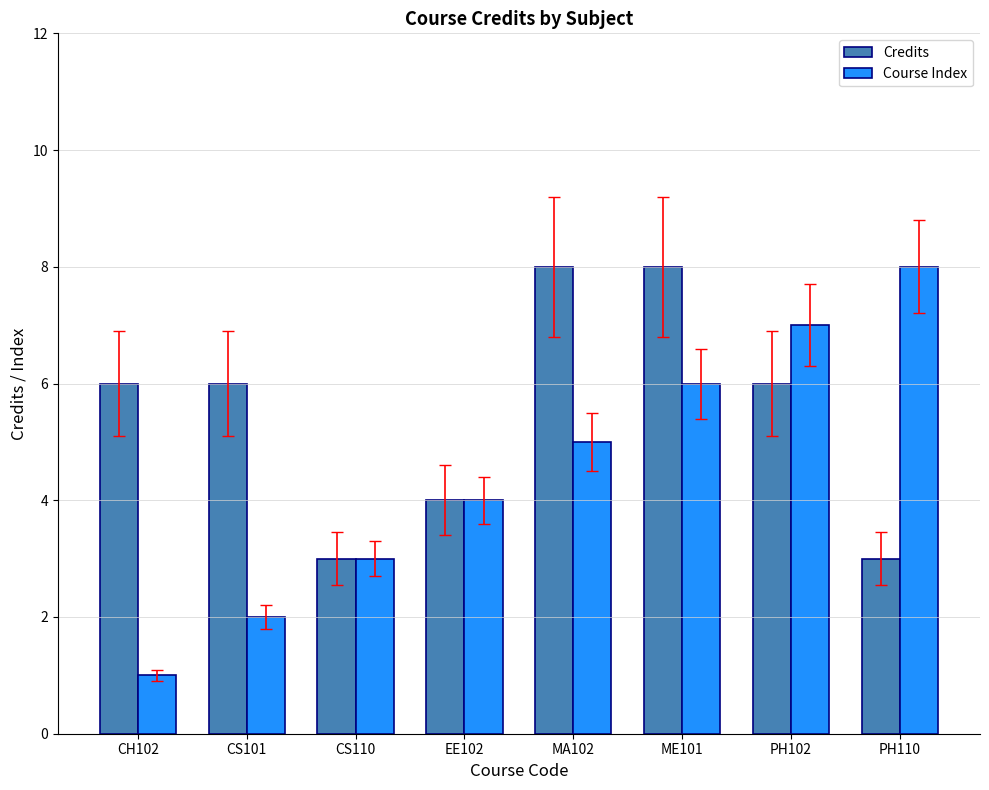

What value does the Credits series have at CH102?

6